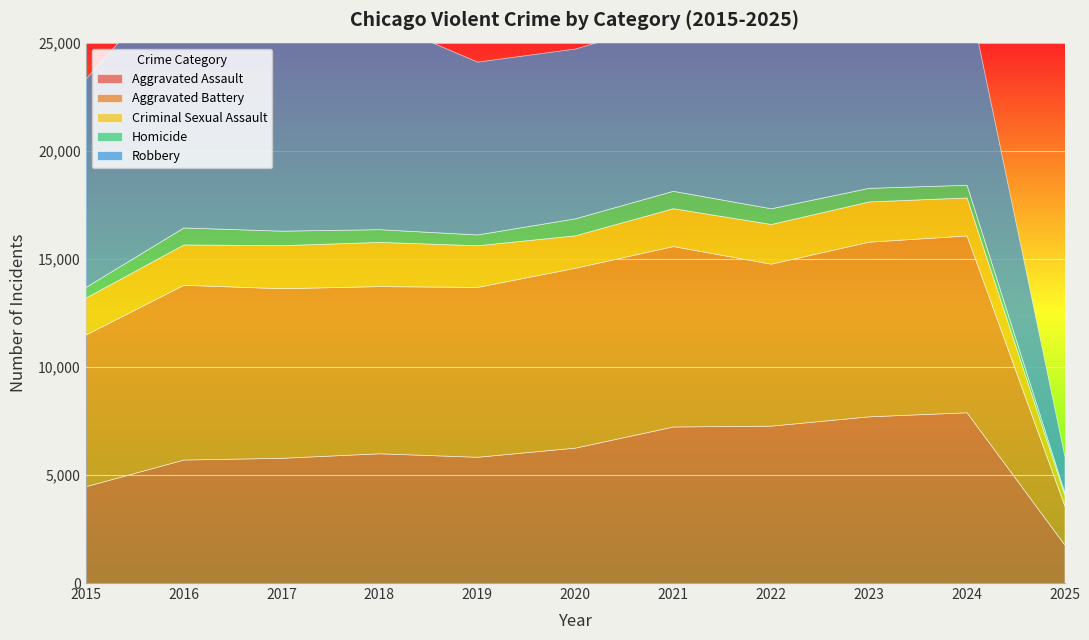

Where does the Aggravated Assault series first go above 6002?

2020